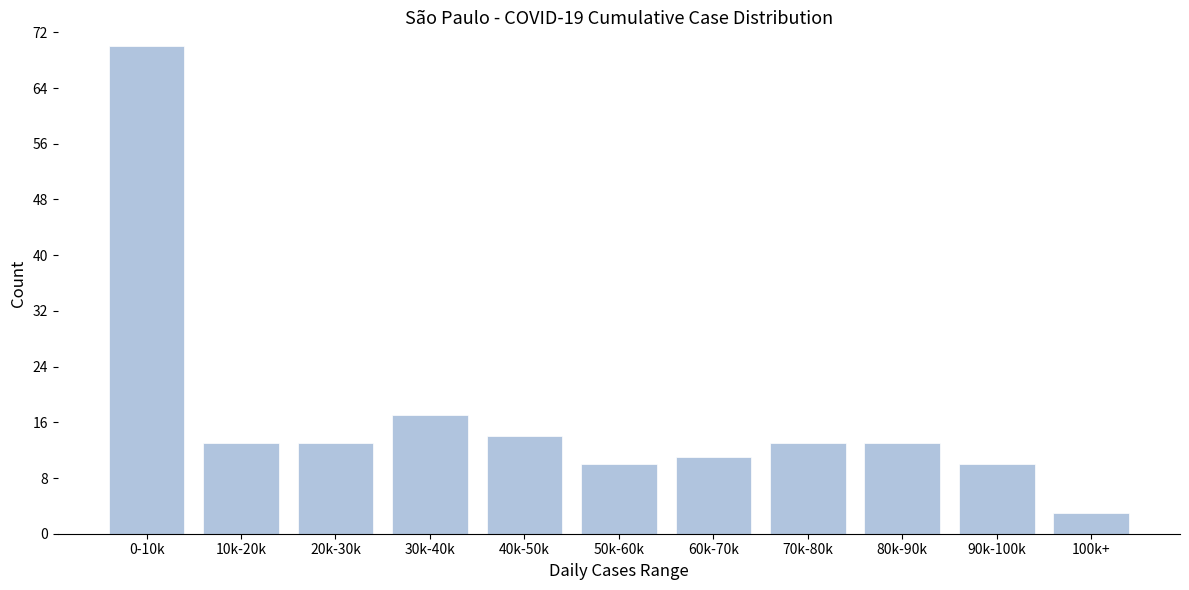

Reading left to right, extract all data points from this chart.

70	13	13	17	14	10	11	13	13	10	3